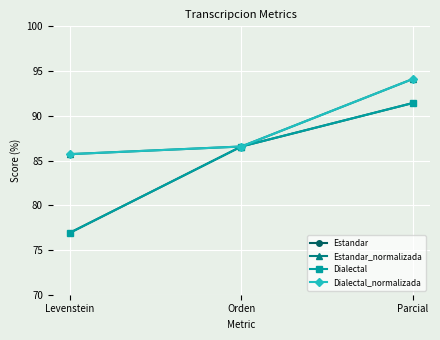

Where is Estandar_normalizada nearest to the value 89?

Orden